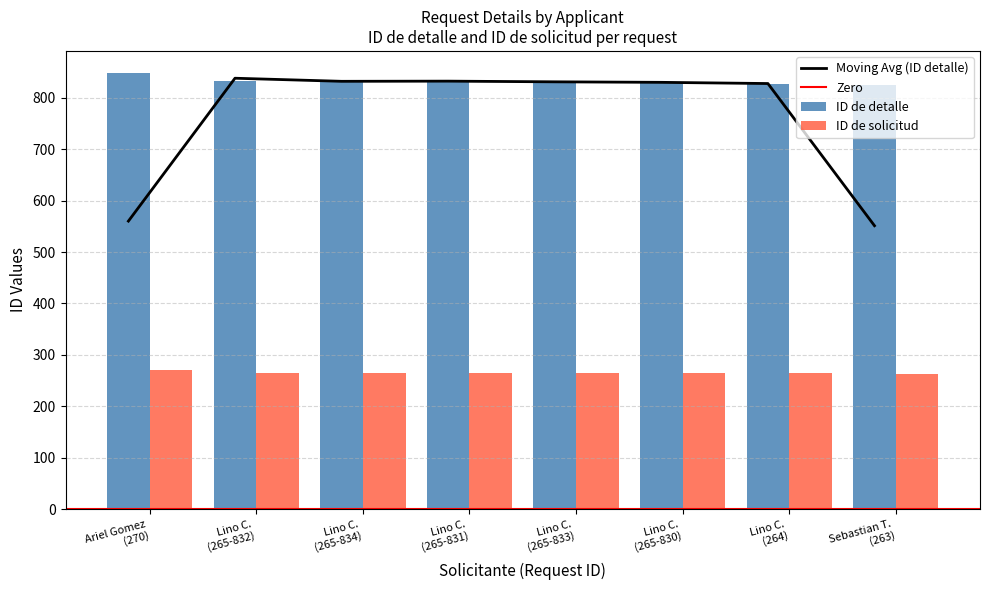

What is the average value of the ID de detalle series?

833